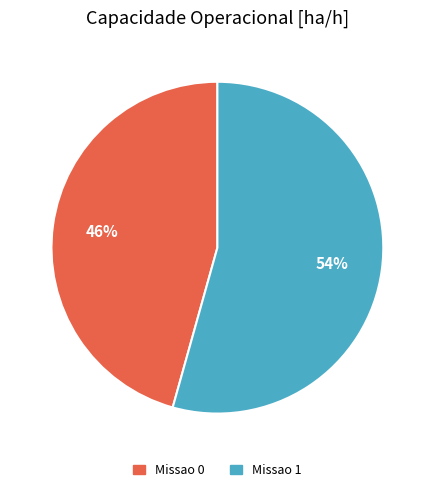

To the nearest percent, what is the combined percentage of Missao 1 and Missao 0?

100%